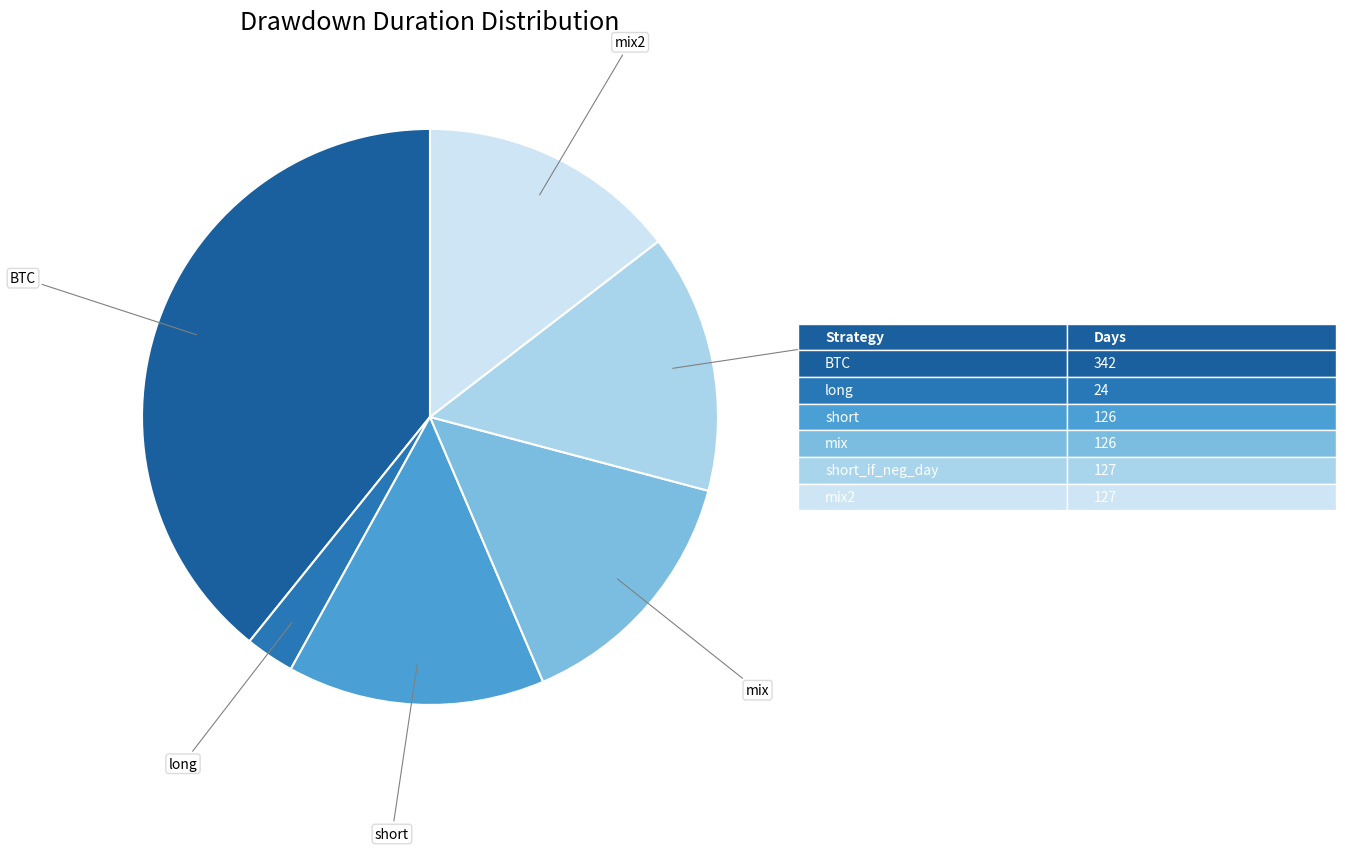

Does any single category account for the majority?

No